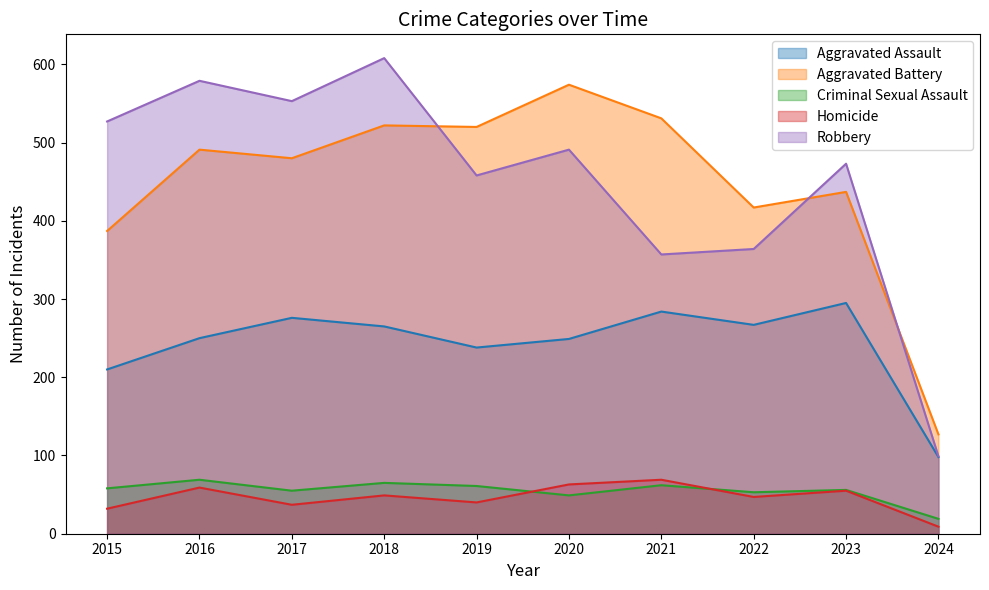

At which category does the chart reach its minimum across all series?

2024